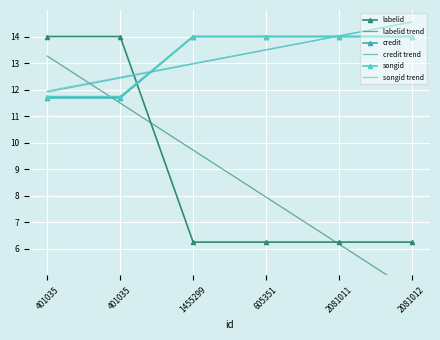

At which category does the chart reach its peak across all series?

2081012